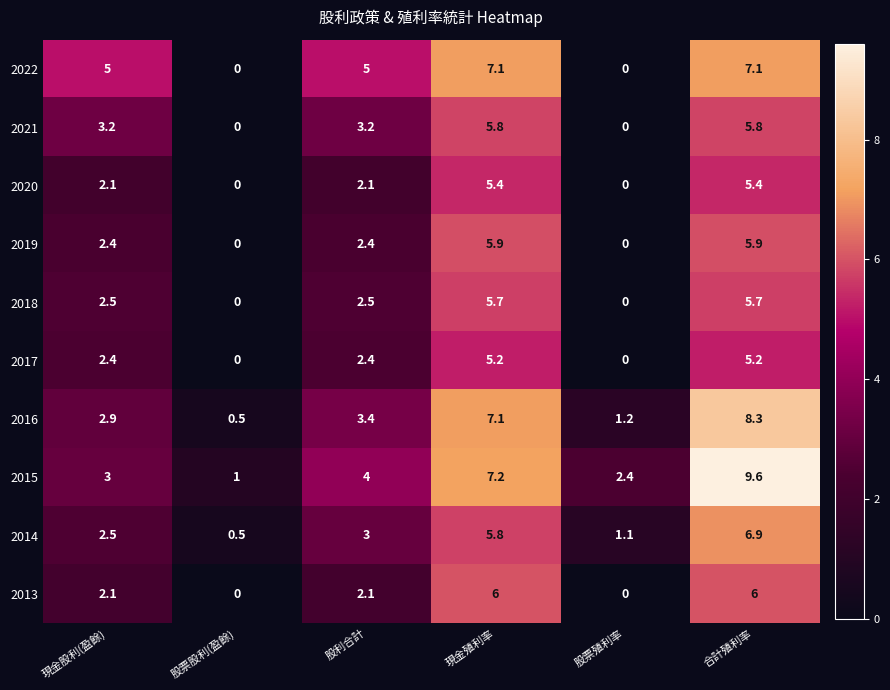

What is the total value across all series at 股票殖利率?

4.7